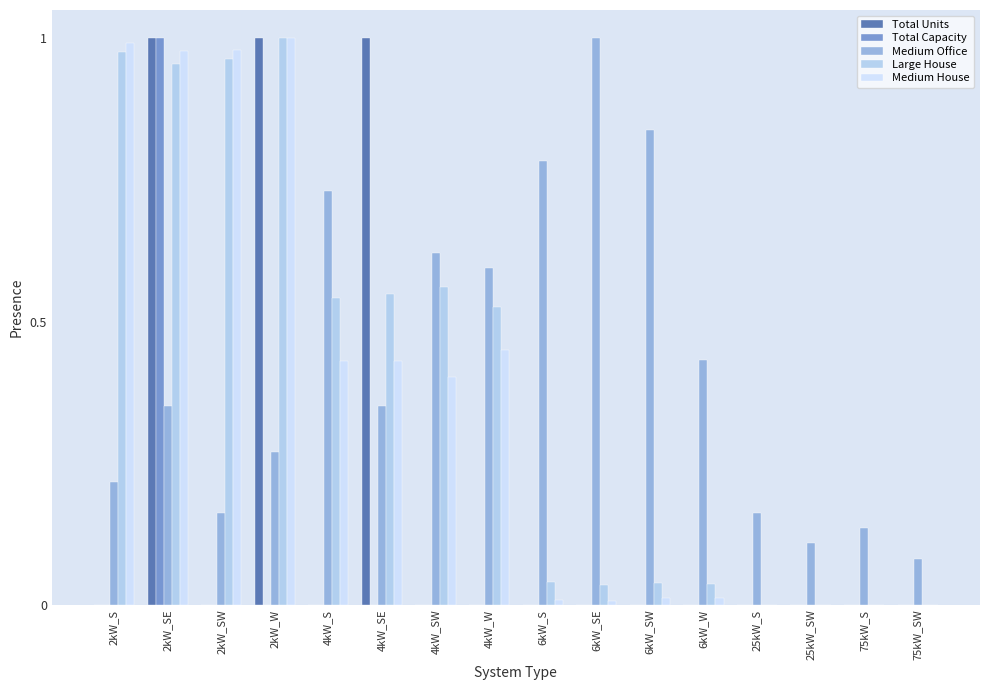

True or false: Medium Office has a value of 0.4 at 2kW_SE.

True